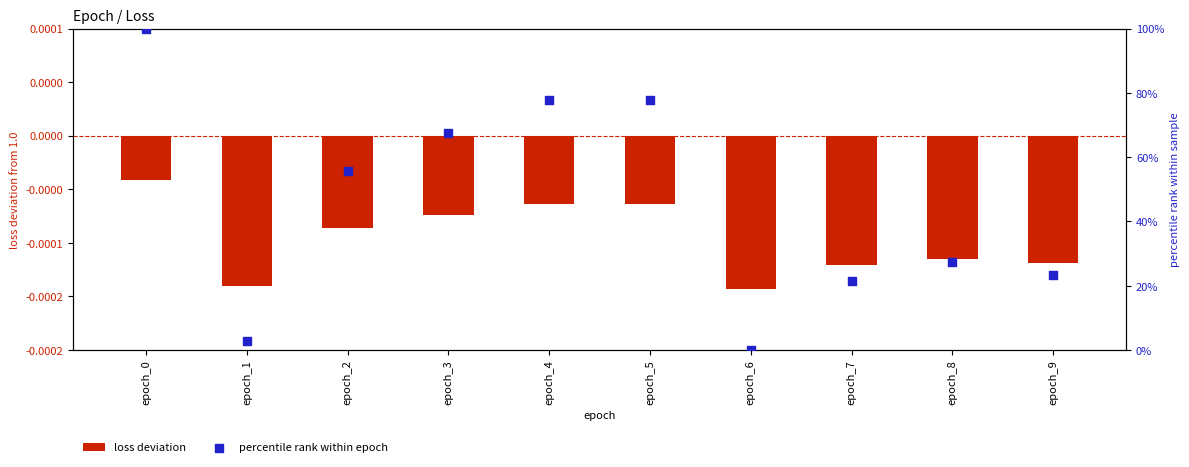

Which series has the widest spread of Y values?

percentile rank within epoch